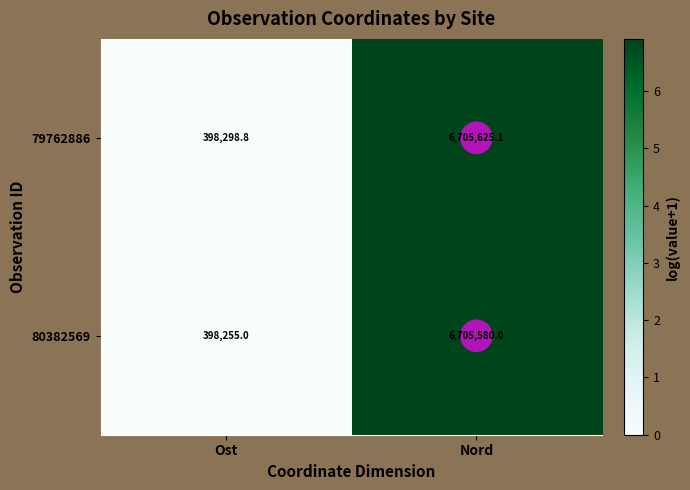

Which series has the largest total across all categories?

79762886